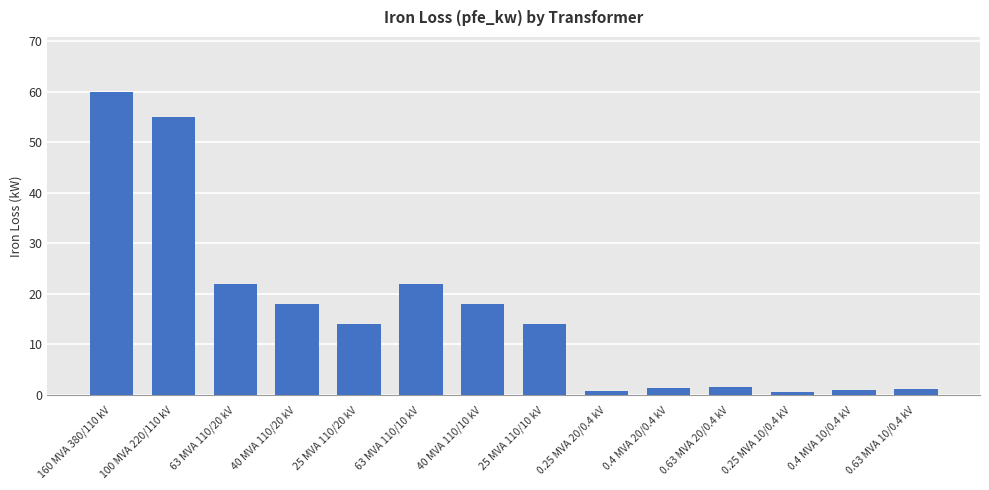

What value does the data have at 100 MVA 220/110 kV?

55.0